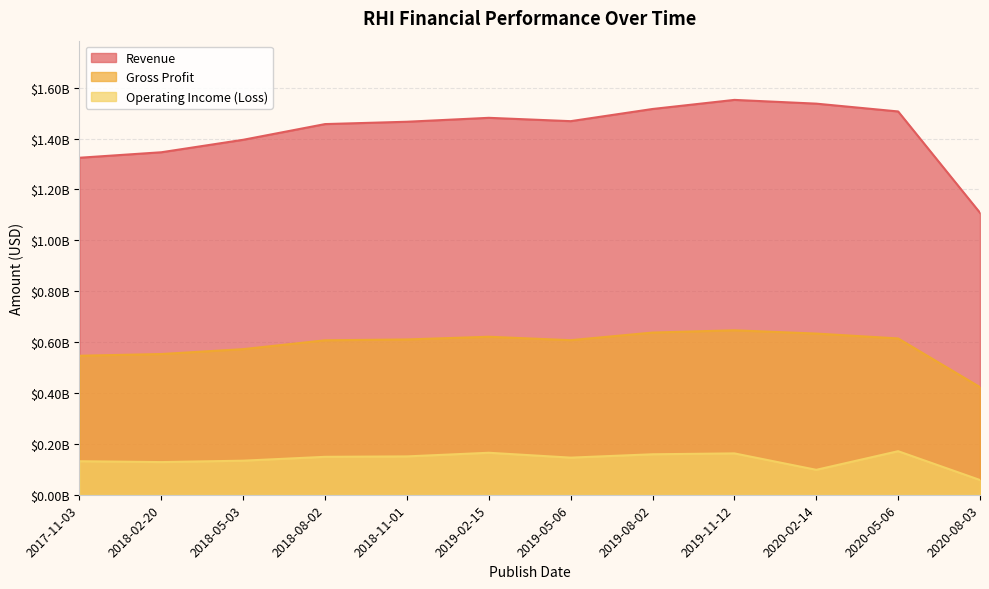

At how many categories does at least one series exceed 1461443113?

7